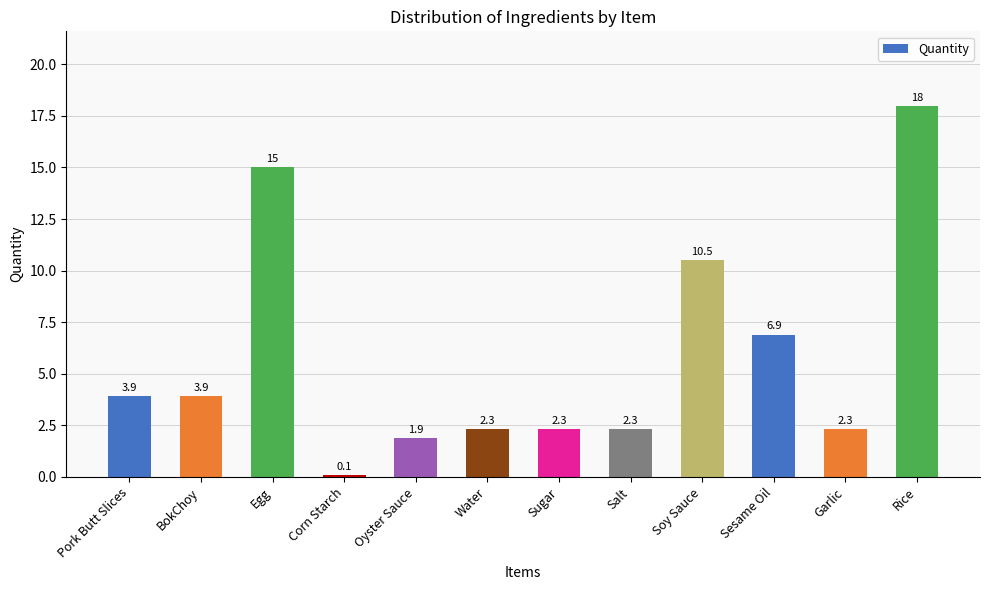

What is the change in value from Egg to Garlic?

-12.7